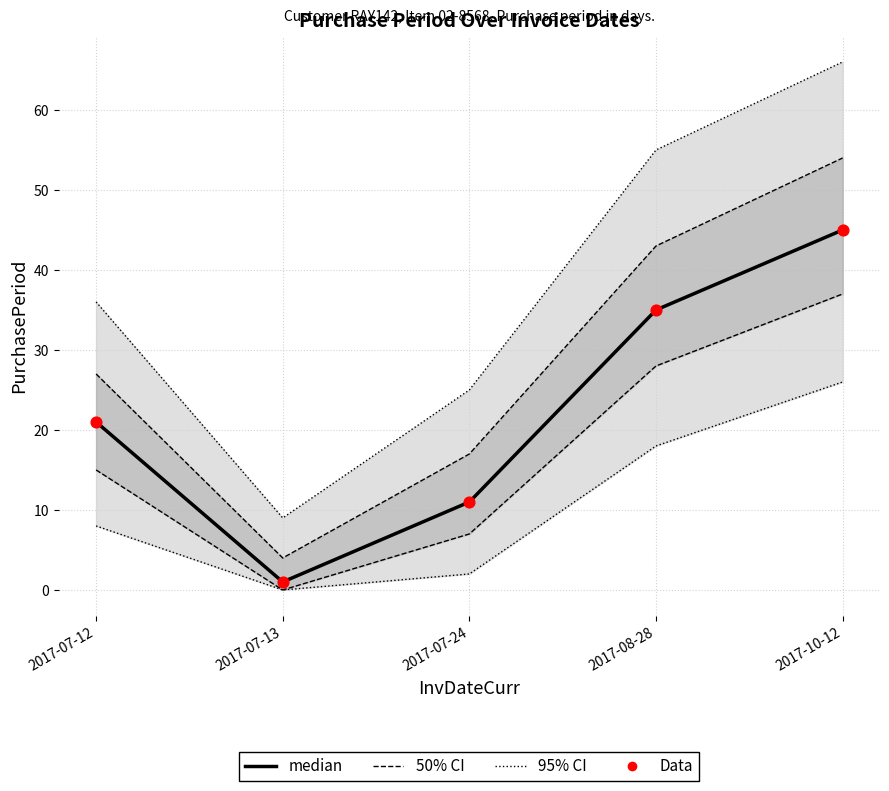

At which category is the sum across all series the highest?

2017-10-12